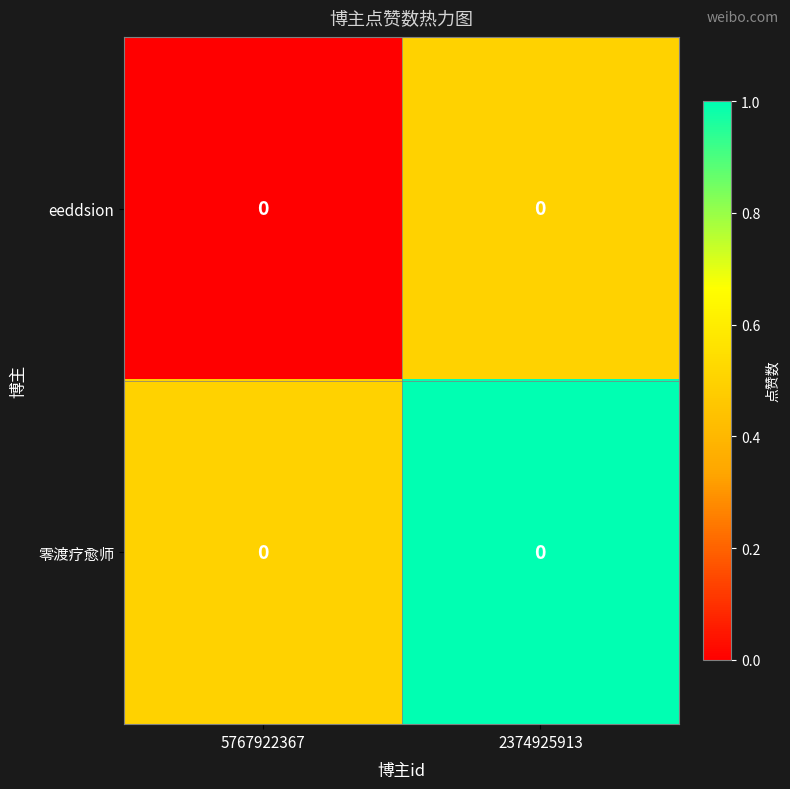

Between 5767922367 and 2374925913, which series saw the biggest shift?

eeddsion